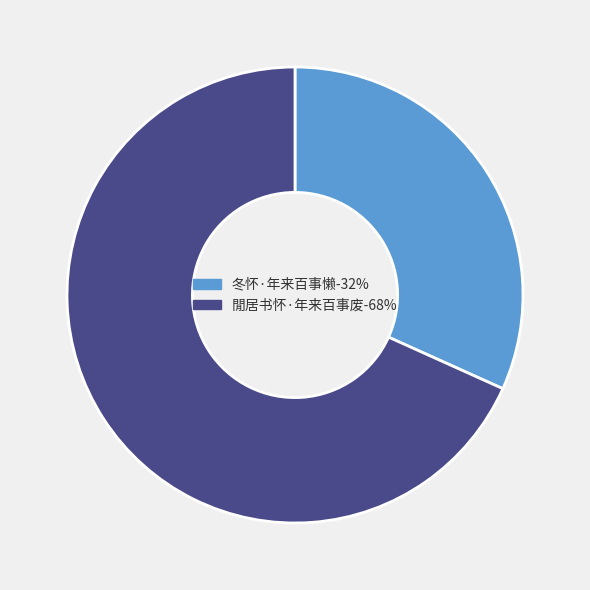

What is the ratio of the value at 冬怀·年来百事懒 to the value at 閒居书怀·年来百事废?

0.5